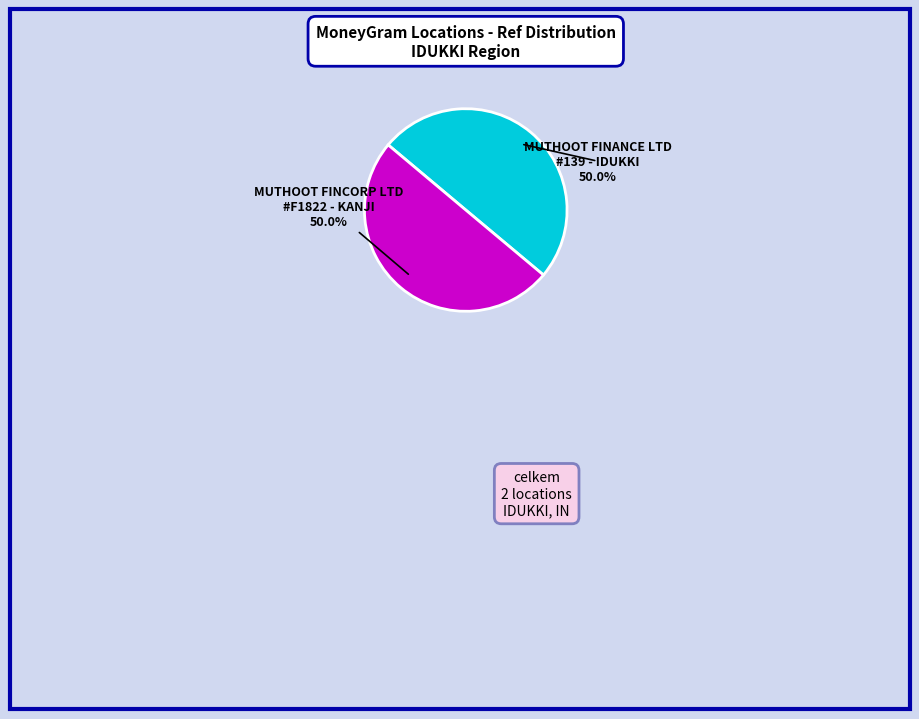

Do MUTHOOT FINCORP LTD #F1822 - KANJI and MUTHOOT FINANCE LTD #139 - IDUKKI together represent more than half of the pie?

Yes